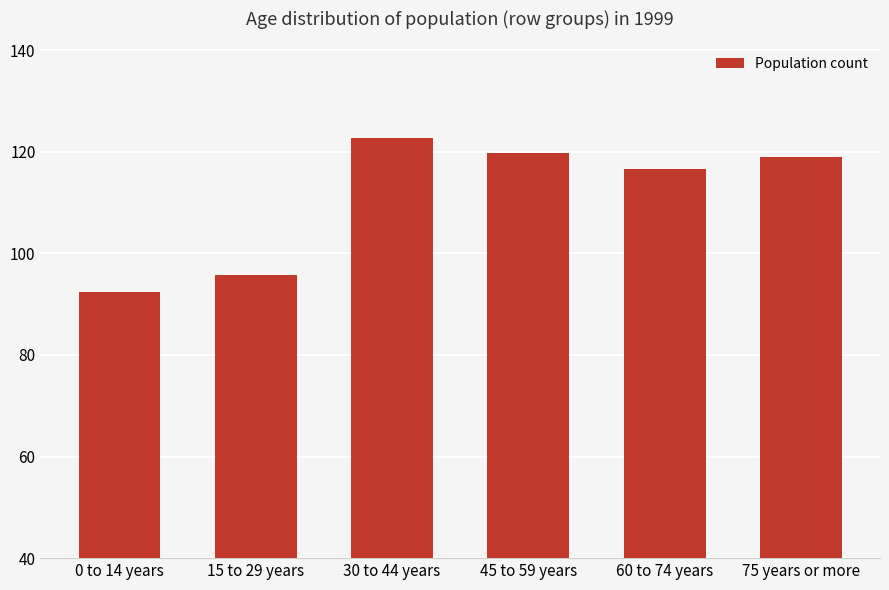

What is the value of the 5th bar from the left?

116.5